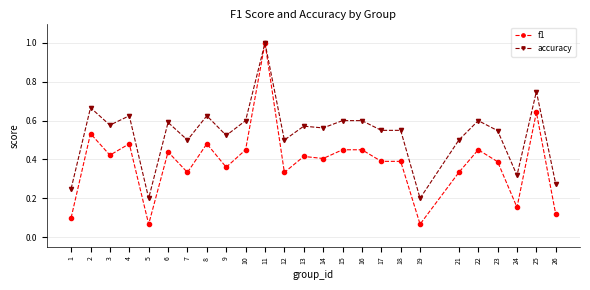

Rank the series at 7 from highest to lowest value.

accuracy, f1